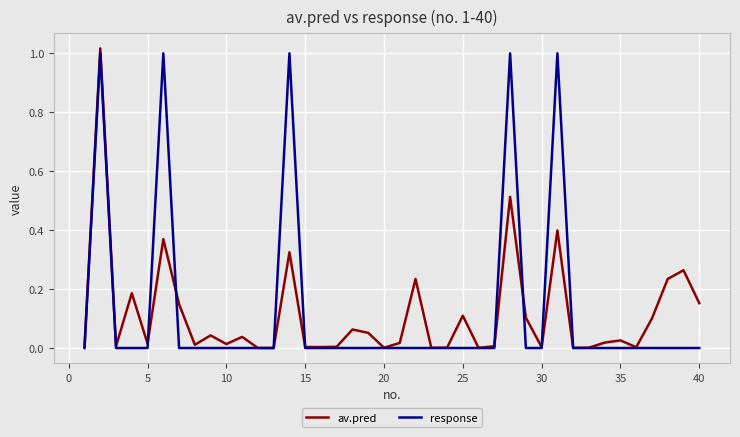

What is the average value of the av.pred series?

0.1